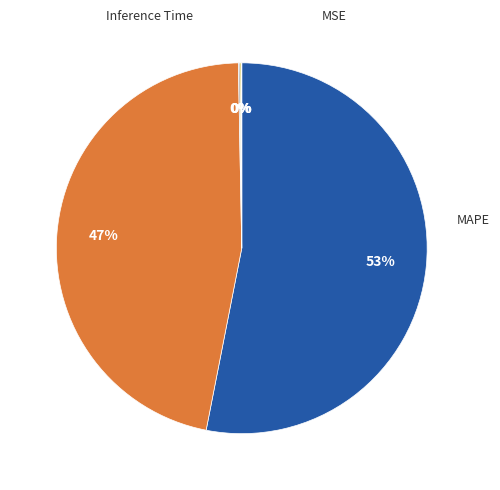

How many segments does this pie chart have?

5